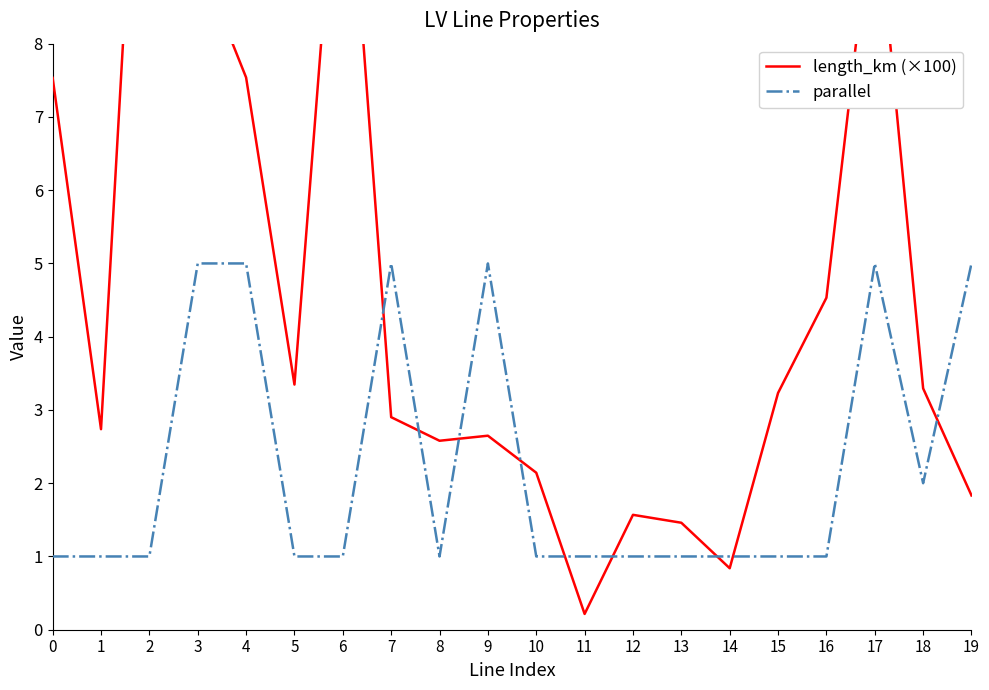

Where is the first local maximum for length_km (×100)?

2